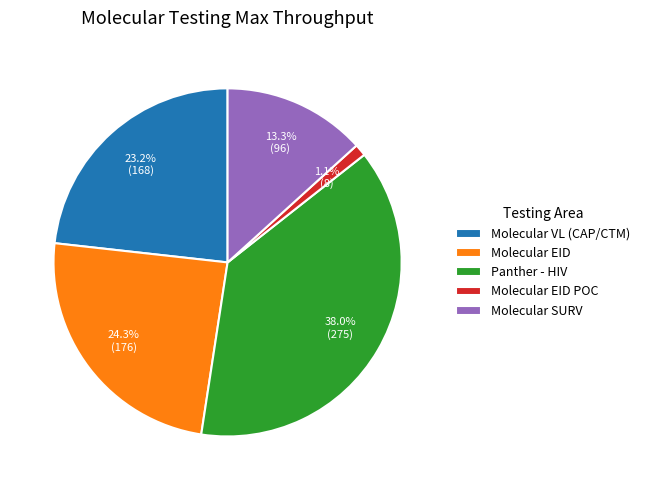

What percentage do Panther - HIV and Molecular VL (CAP/CTM) together represent?

61.3%